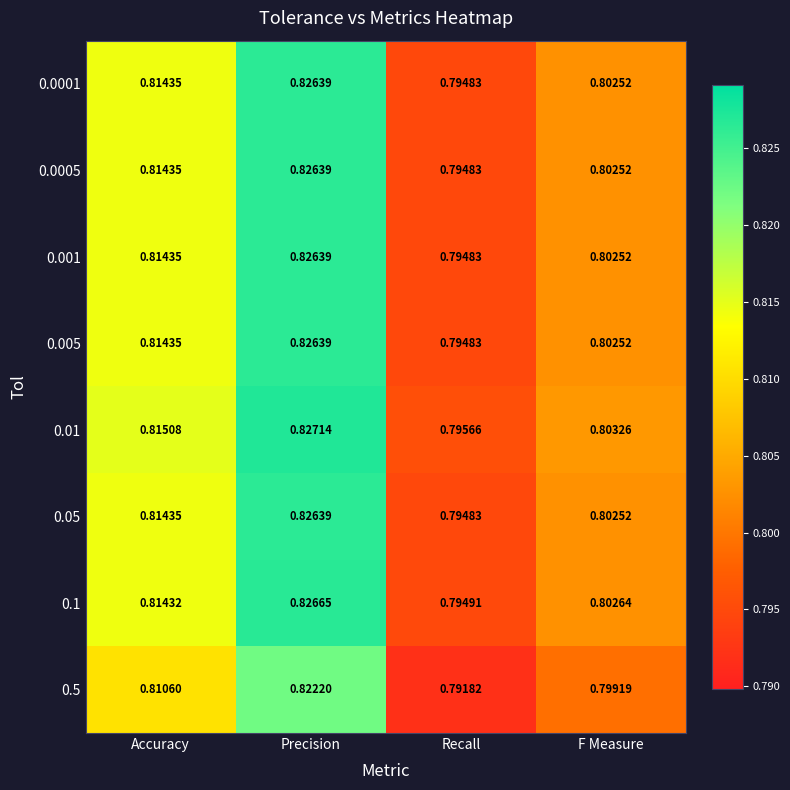

At which label is 0.001 closest to 0?

Recall